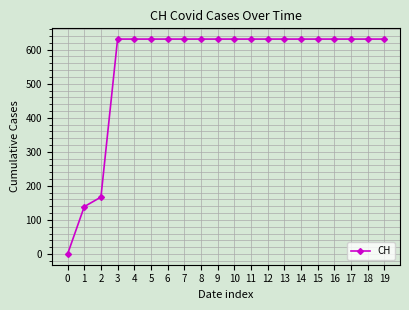

Read the value at 12.

631